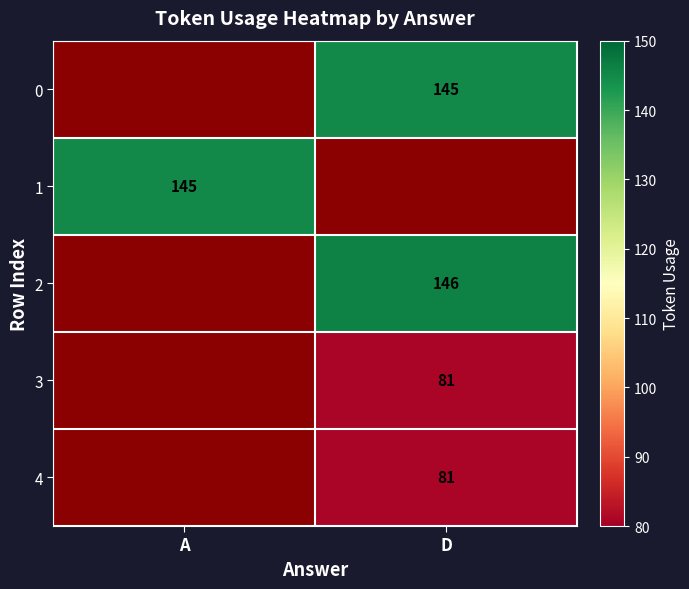

The value of 0 at D is 74. True or false?

False